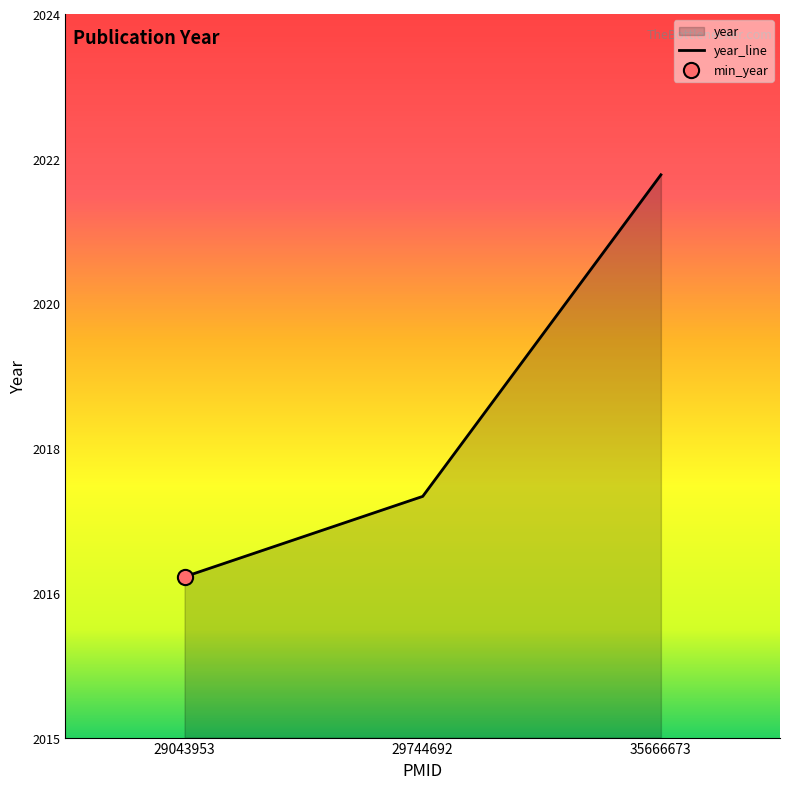

What is the ratio of the value at 29043953 to the value at 29744692?

1.0